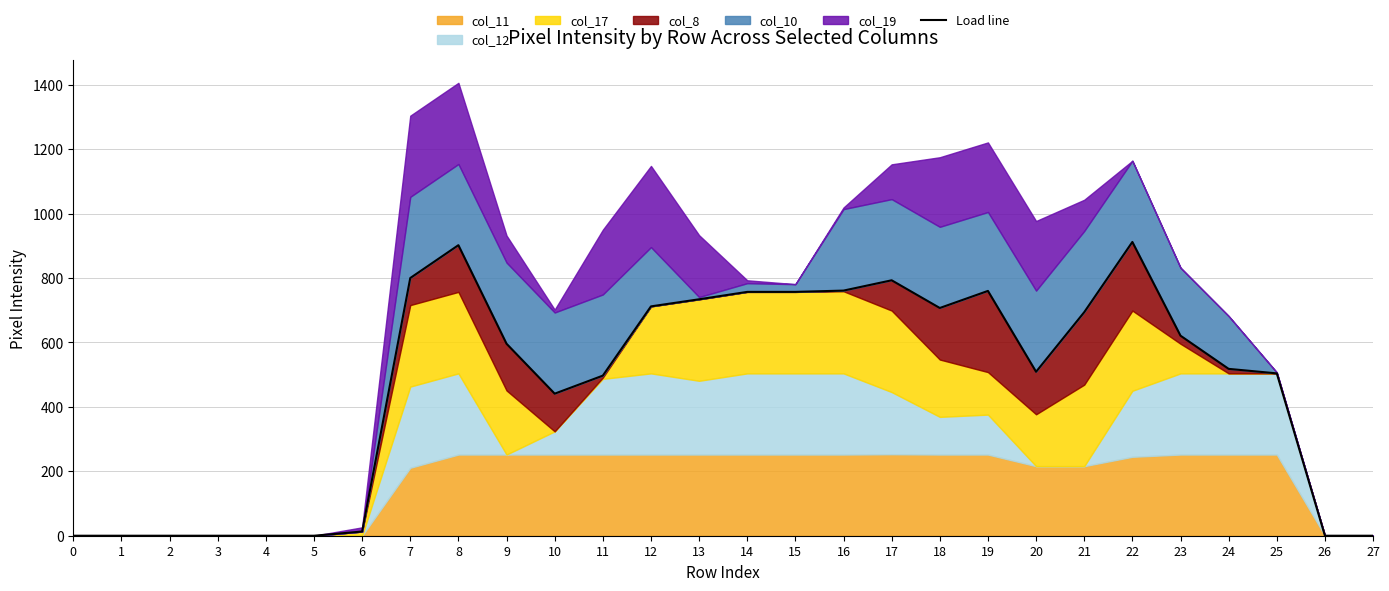

How many lines are shown in the chart?

1